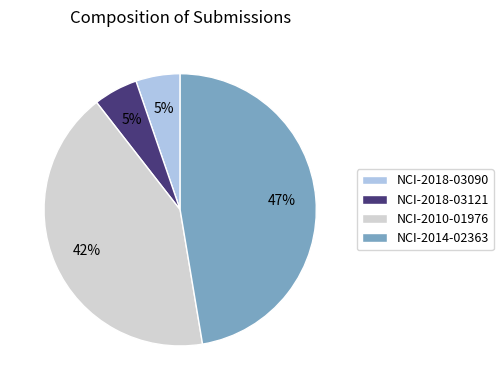

Which category has the biggest portion of the pie?

NCI-2014-02363